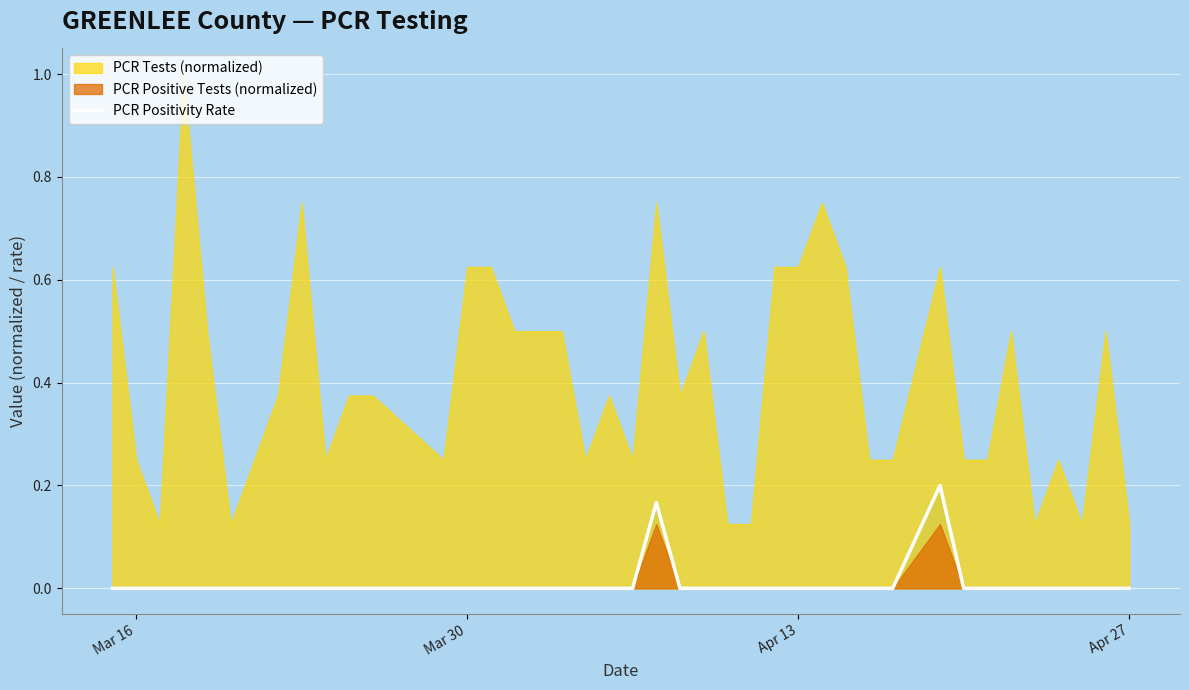

True or false: PCR Positivity Rate has a value of -0.1 at Apr 13.

False